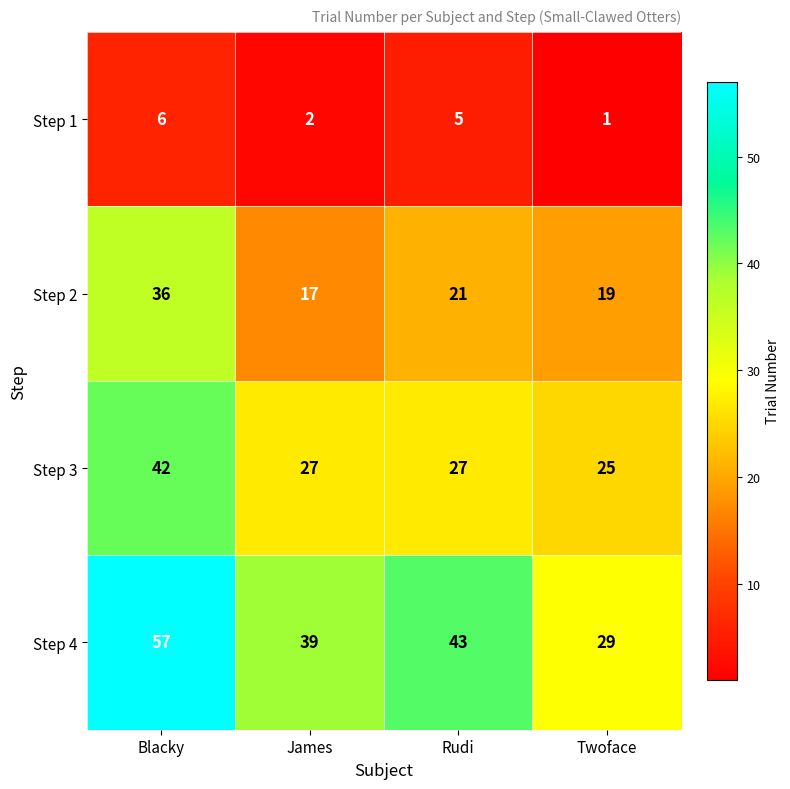

At how many categories does at least one series exceed 52?

1